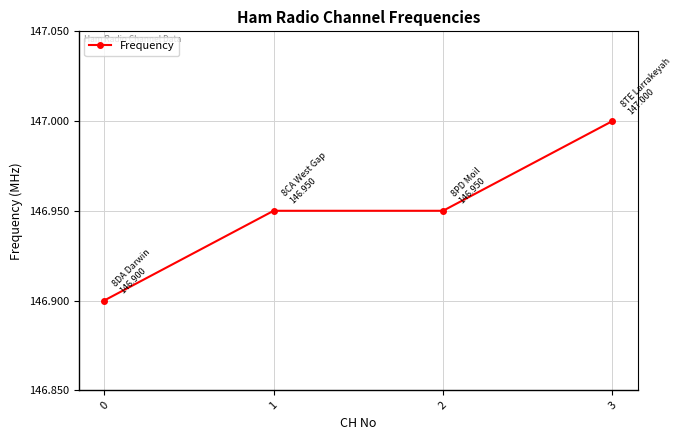

Does the chart display data point markers on the line(s)?

Yes